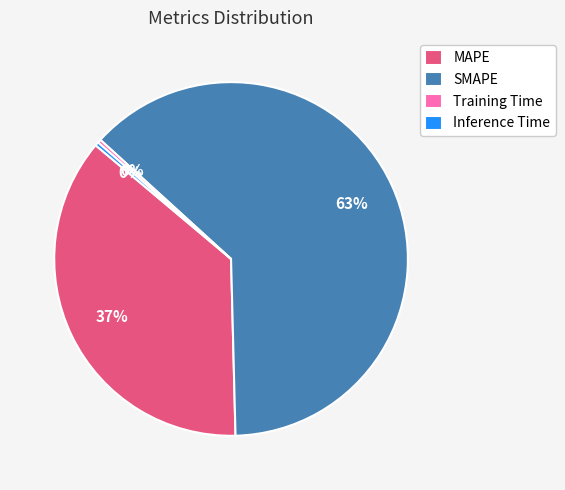

Which category has the biggest portion of the pie?

SMAPE